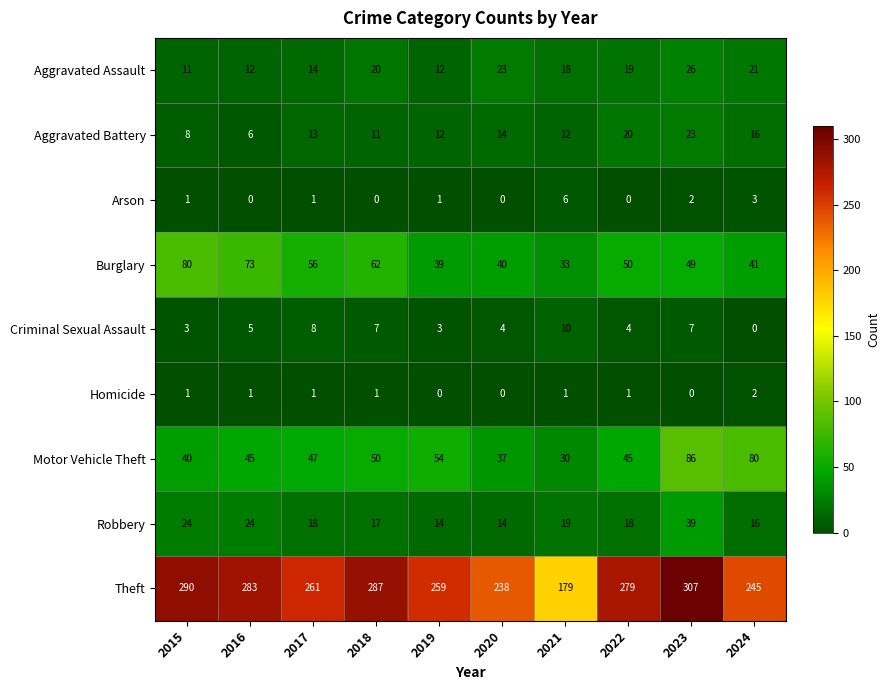

What is the spread (max minus min) of values at 2024?

245